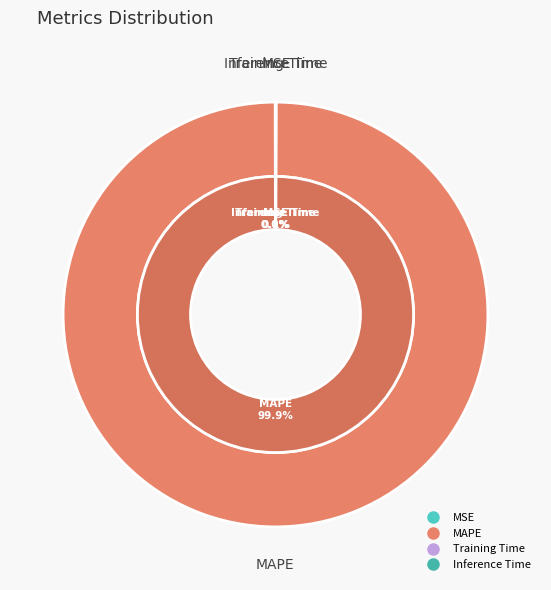

To the nearest percent, what is the combined percentage of MAPE and Training Time?

100%